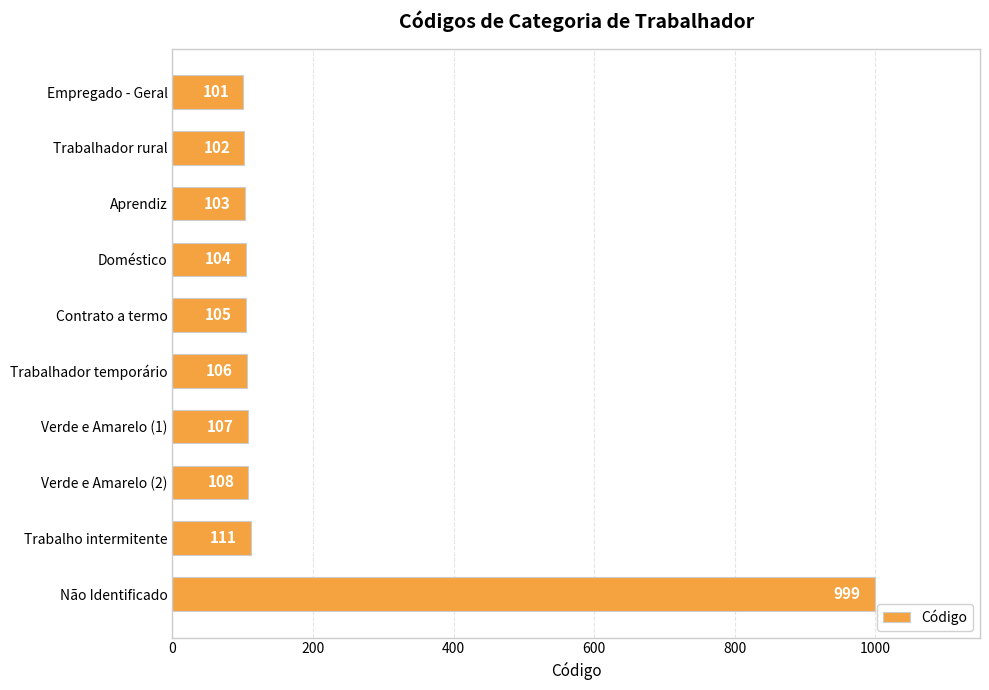

Approximately how many times larger is the value at Verde e Amarelo (1) compared to Aprendiz?

1.0